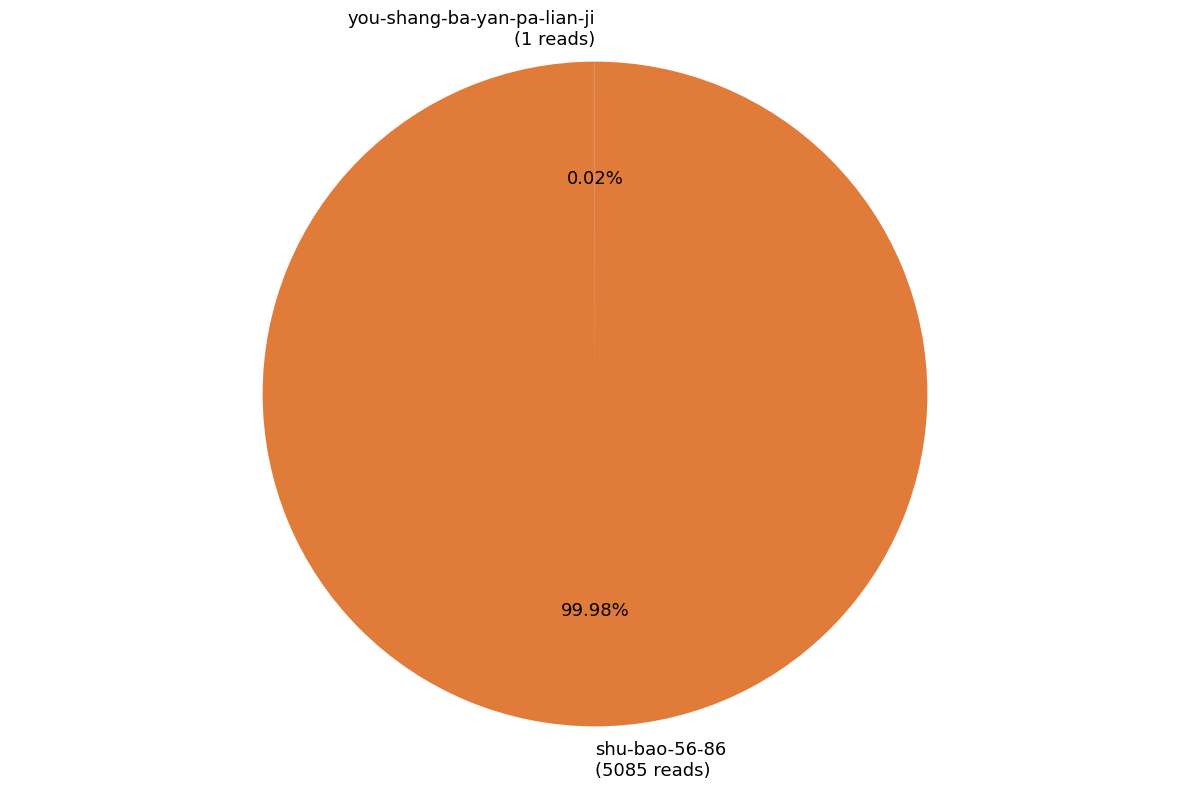

Which category has the biggest portion of the pie?

shu-bao-56-86